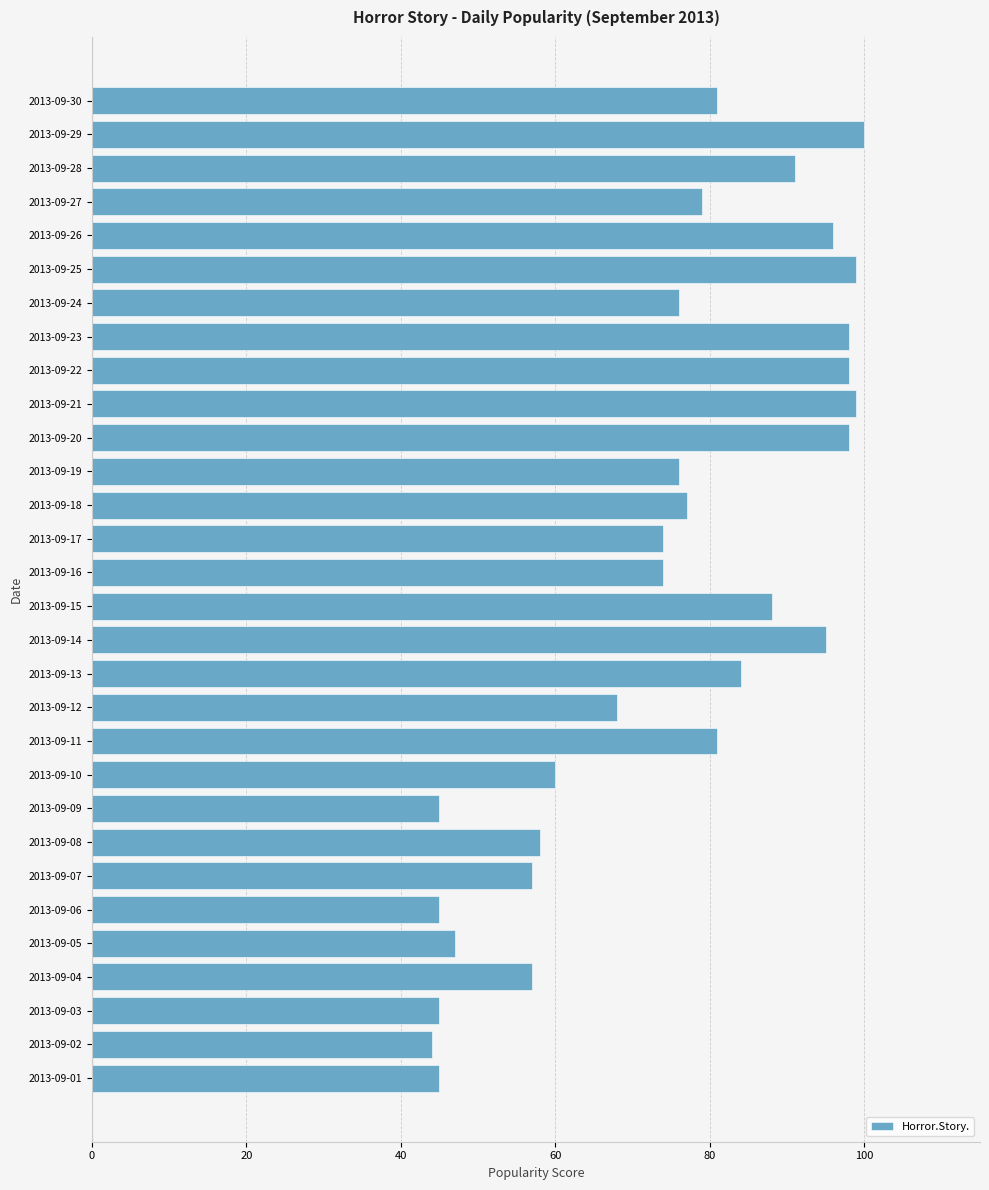

Count the number of categories in the chart.

30